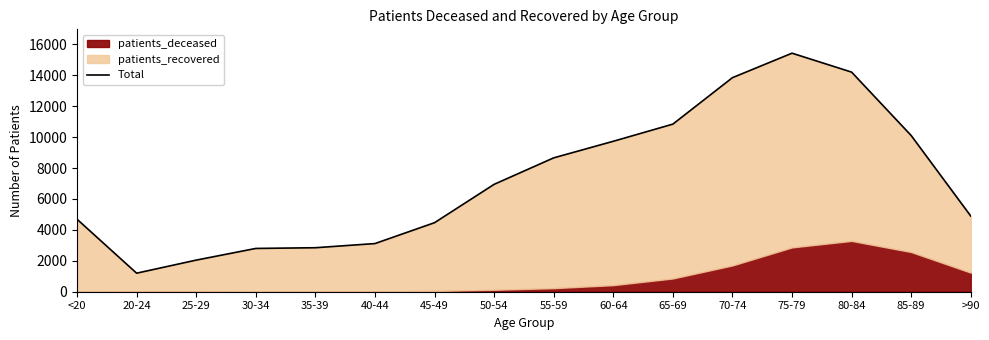

True or false: the data shows 2799 at 30-34.

True